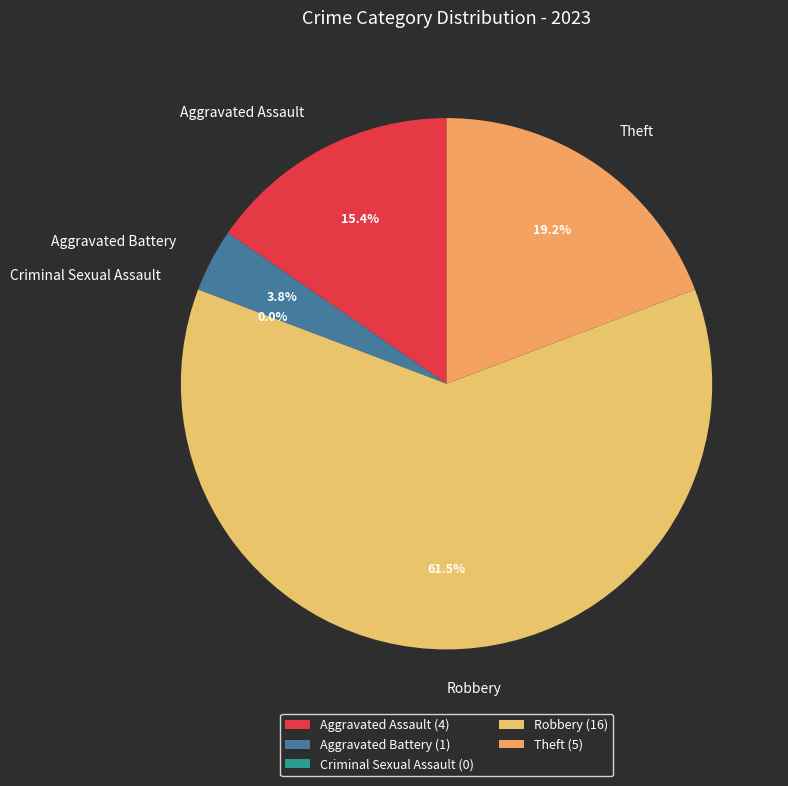

How much of the chart is everything except Criminal Sexual Assault?

100.0%